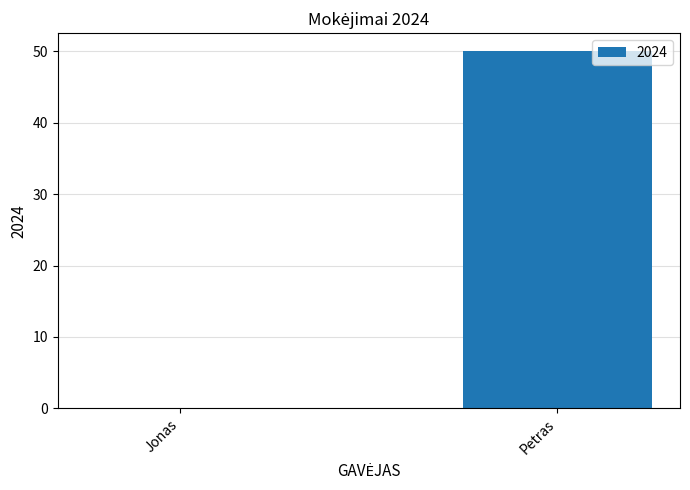

What is the greatest value displayed?

50